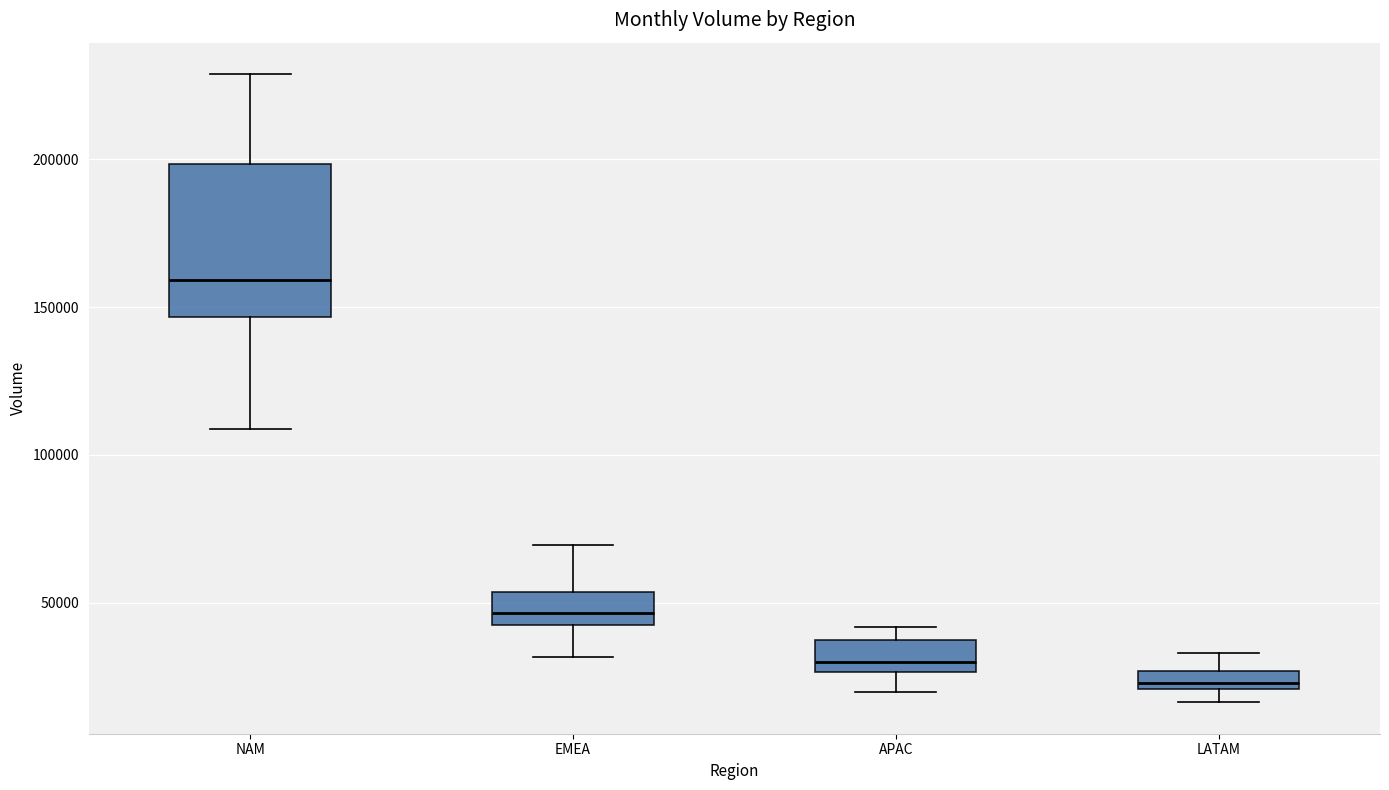

Which box is the tallest, from its lower edge to its upper edge?

NAM